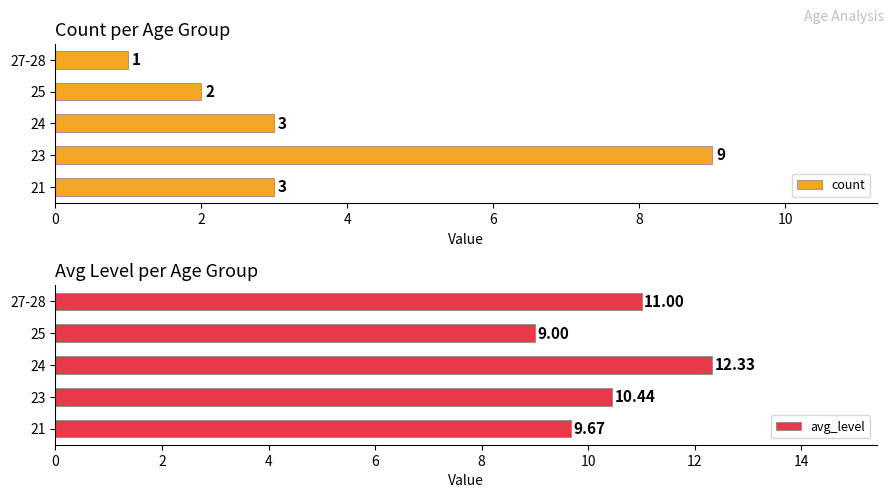

What is the sum of all avg_level values?

52.4